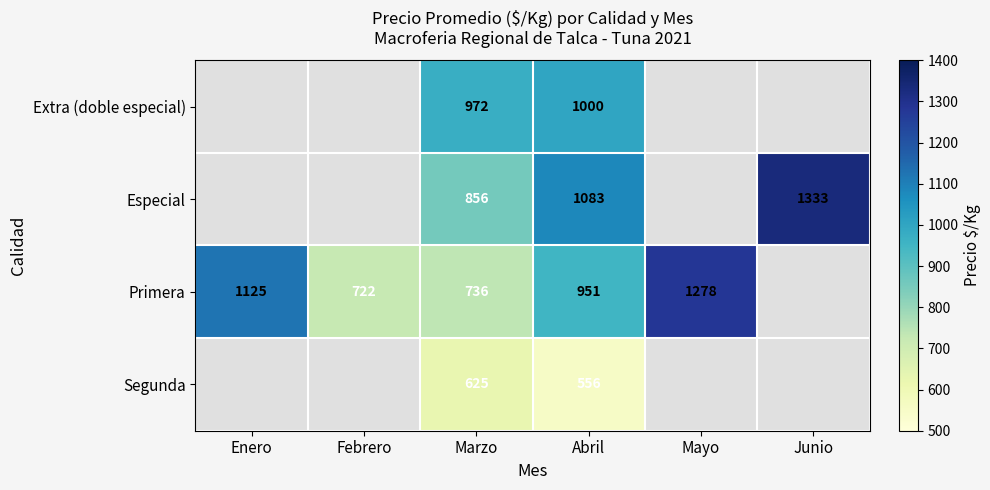

The Segunda series shows 1097 at Marzo. True or false?

False